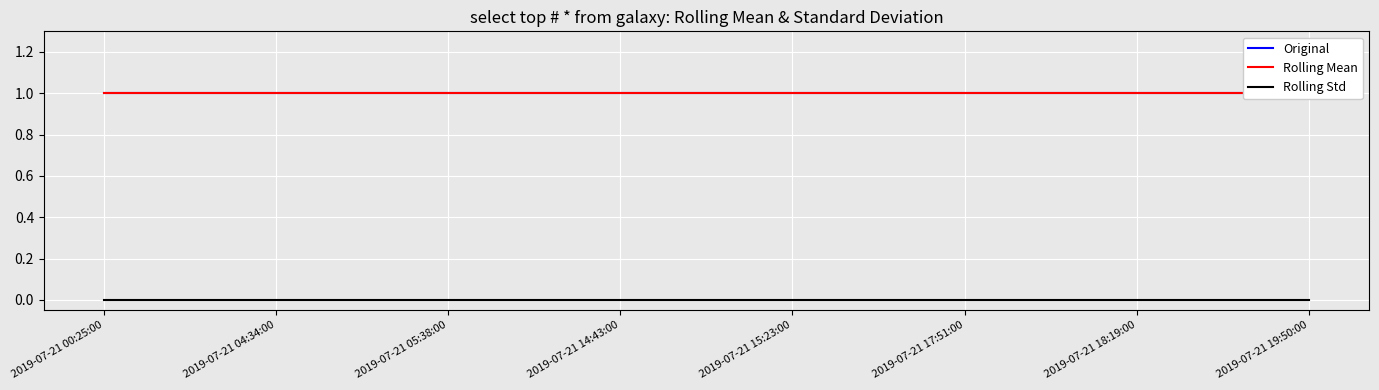

What value does the Rolling Mean series have at 2019-07-21 04:34:00?

1